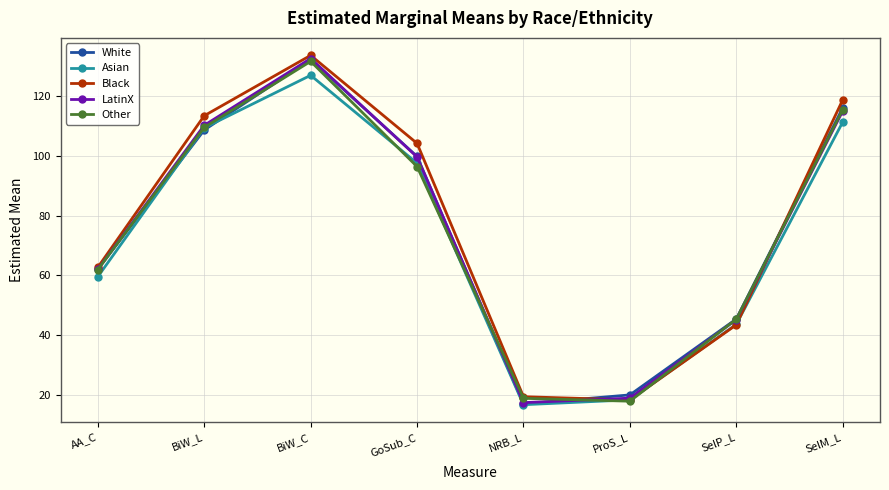

How many data points in Other are less than 96?

4